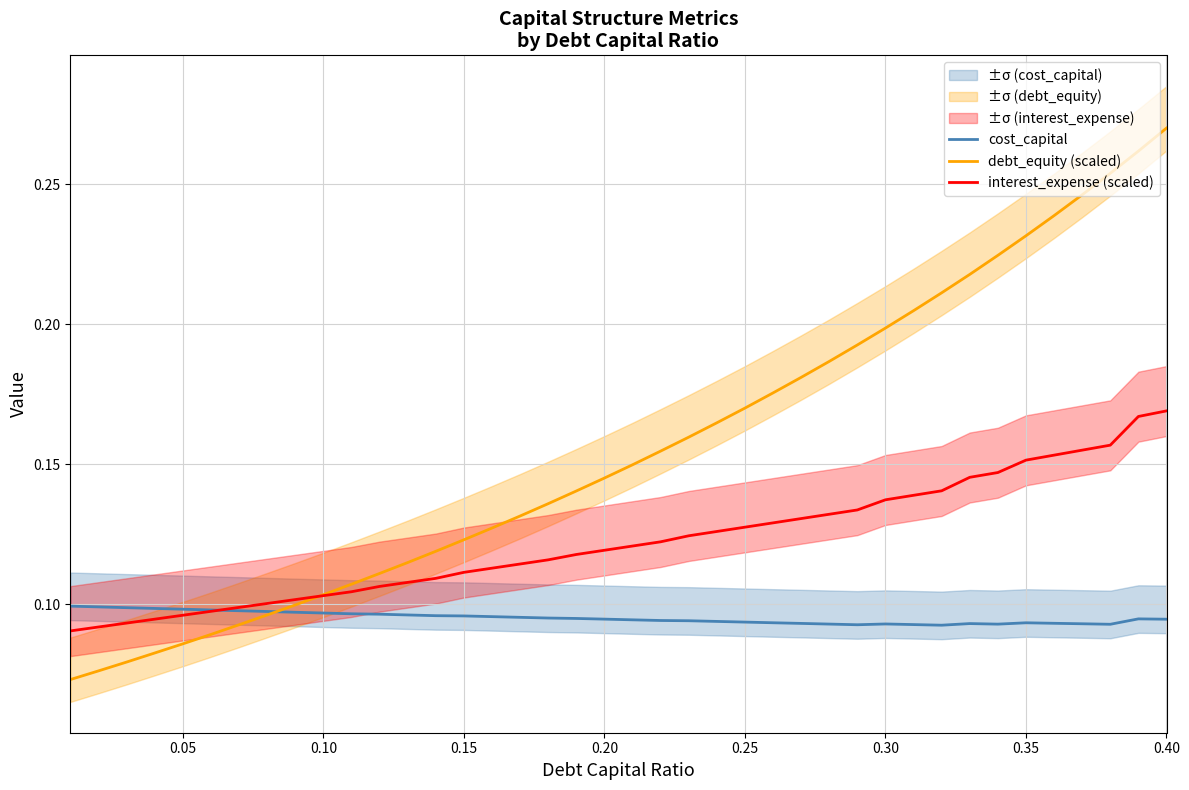

Which category has the highest value in the debt_equity (scaled) series?

0.40